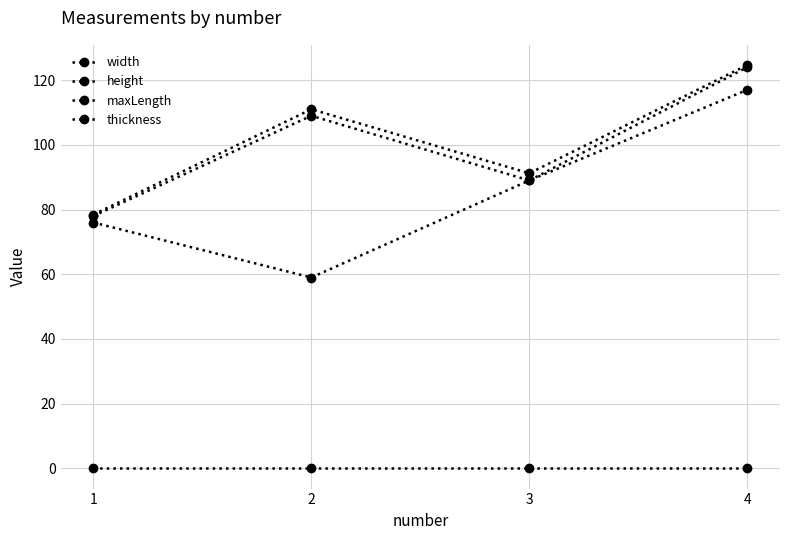

How many data points in maxLength are less than 111?

2